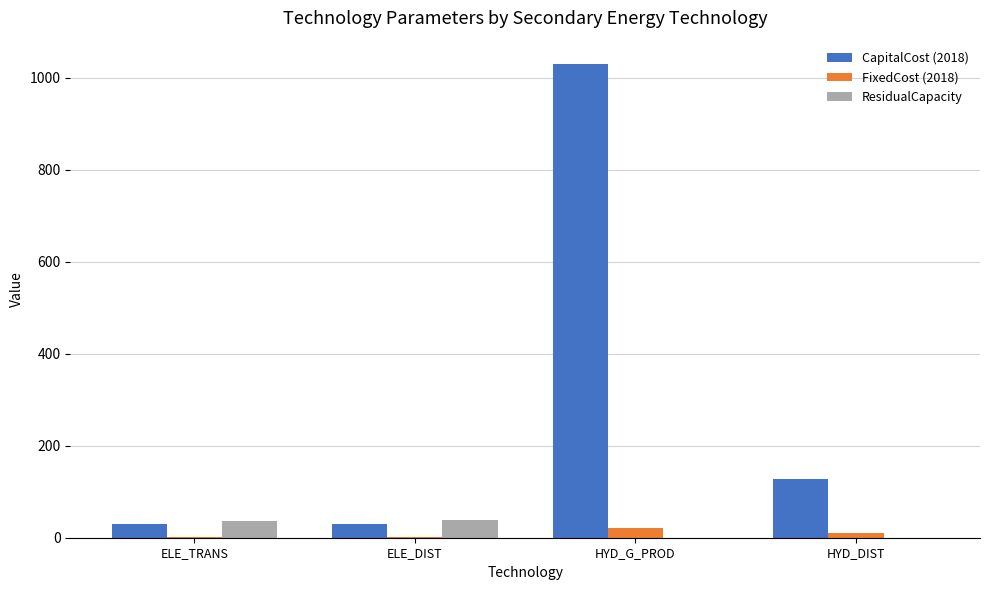

What is the highest value of the CapitalCost (2018) series?

1028.8